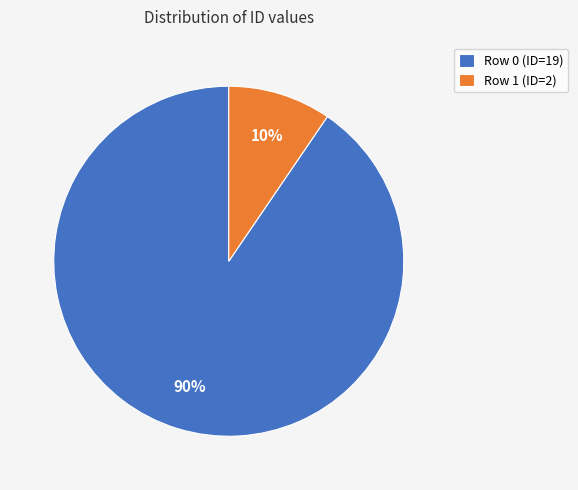

To the nearest percent, what portion does Row 1 (ID=2) represent?

10%